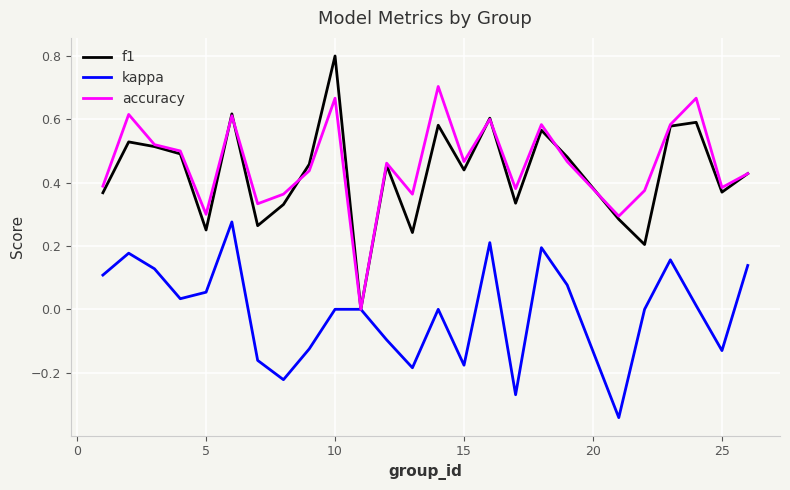

Which series has the widest spread of values?

f1